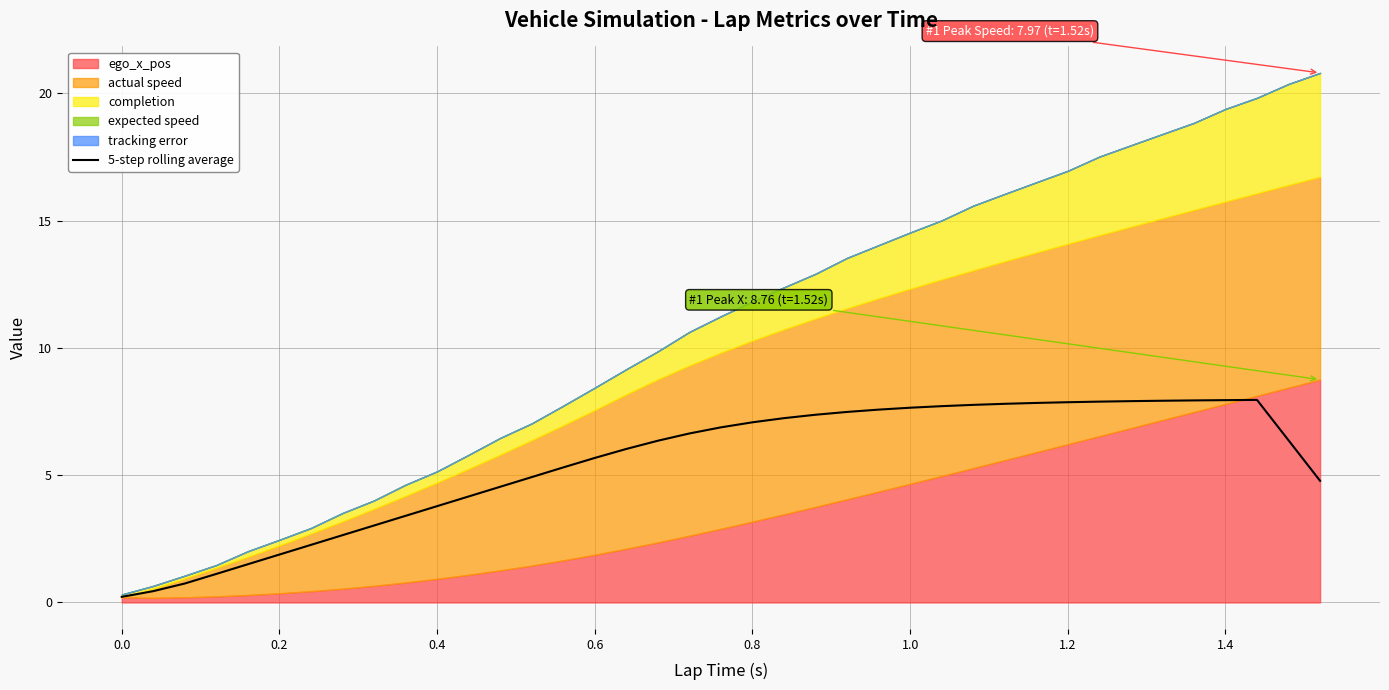

The value of 5-step rolling average at 0.8 is 2.6. True or false?

False